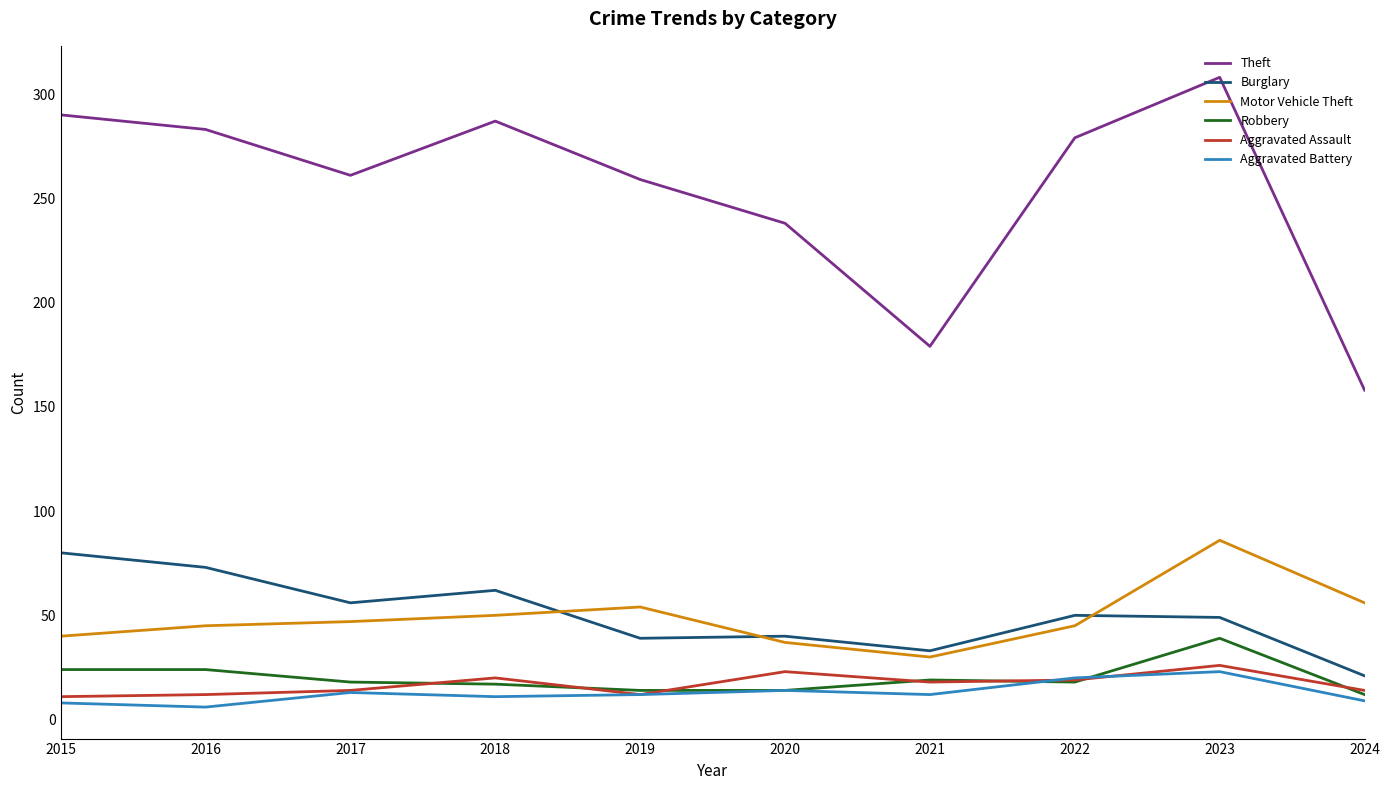

What is the lowest value of the Motor Vehicle Theft series?

30